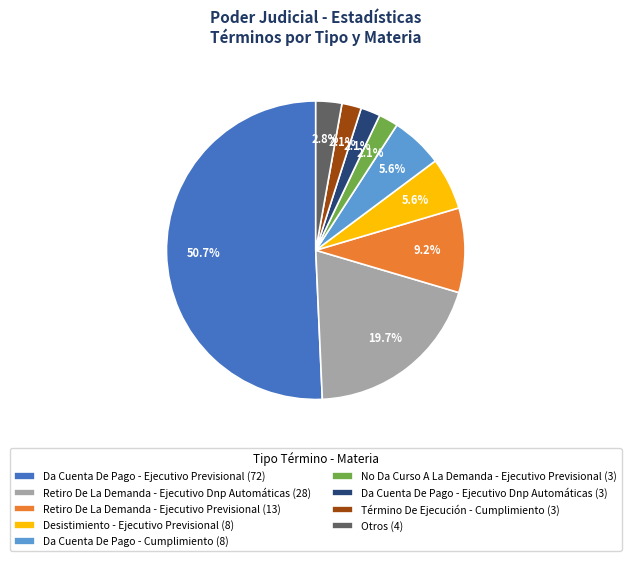

Which category accounts for the majority?

Da Cuenta De Pago - Ejecutivo Previsional